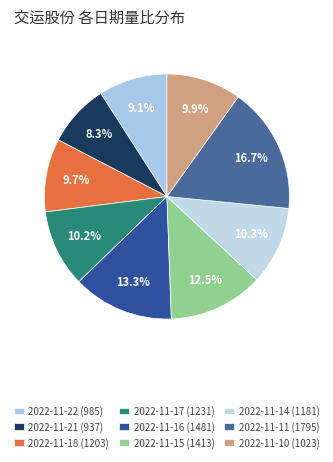

What is the ratio of the value at 2022-11-16 (1481) to the value at 2022-11-15 (1413)?

1.1